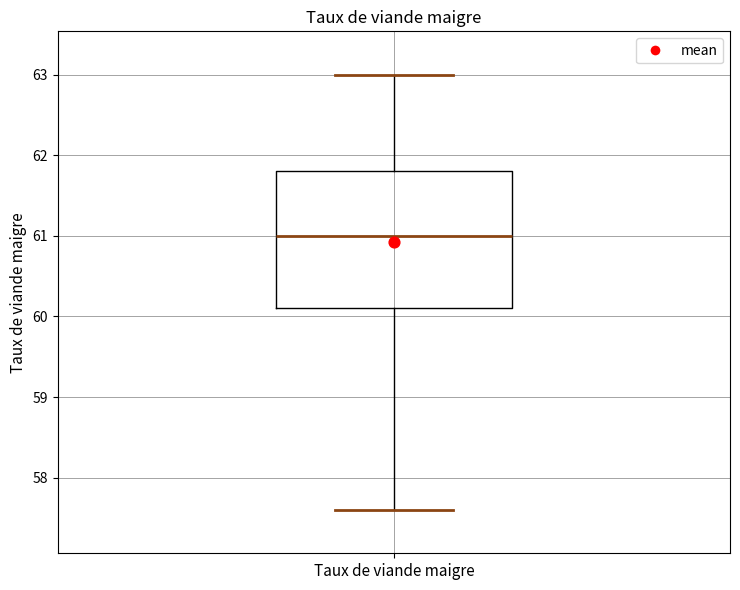

Where does the upper whisker of the box for Taux de viande maigre end on the y-axis? The values are not printed on the chart, so give them approximately, as read against the axis.

63.0